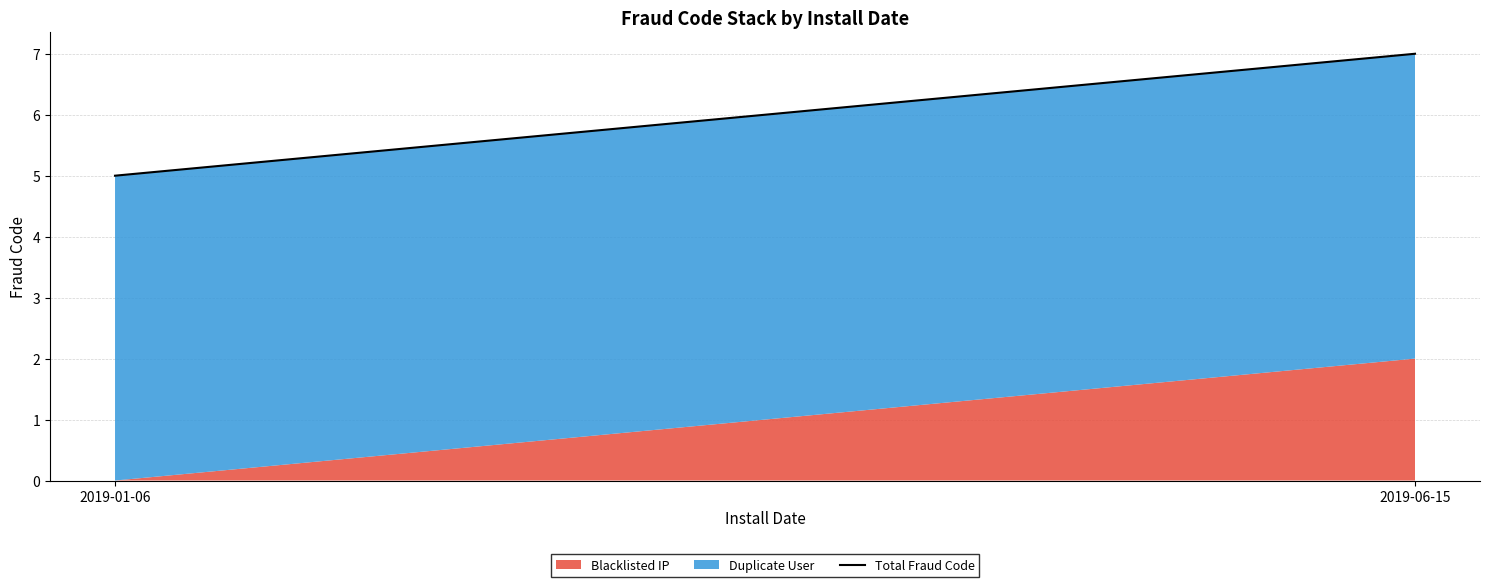

What value does the data have at 2019-01-06?

5